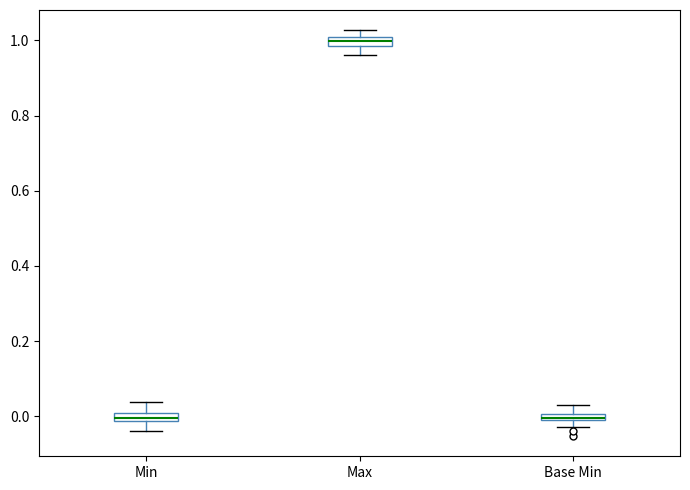

Where does the upper whisker of the box for Min end on the y-axis? The values are not printed on the chart, so give them approximately, as read against the axis.

0.04